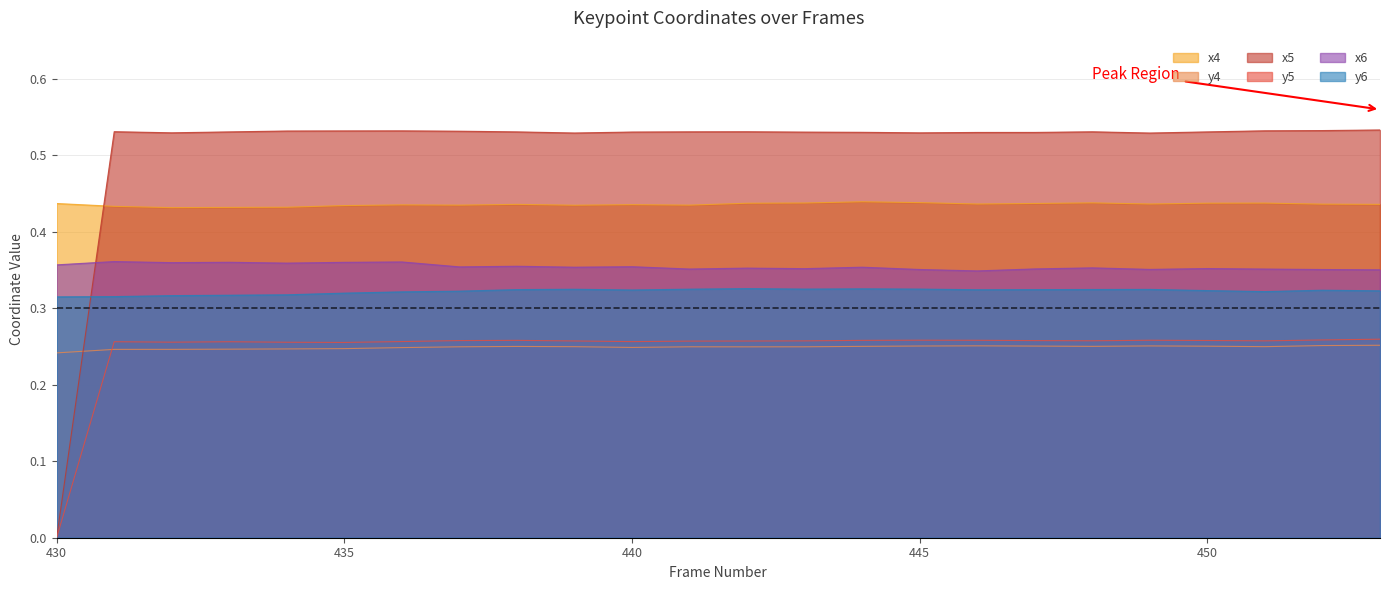

What are all the series names shown in the legend?

x4, y4, x5, y5, x6, y6